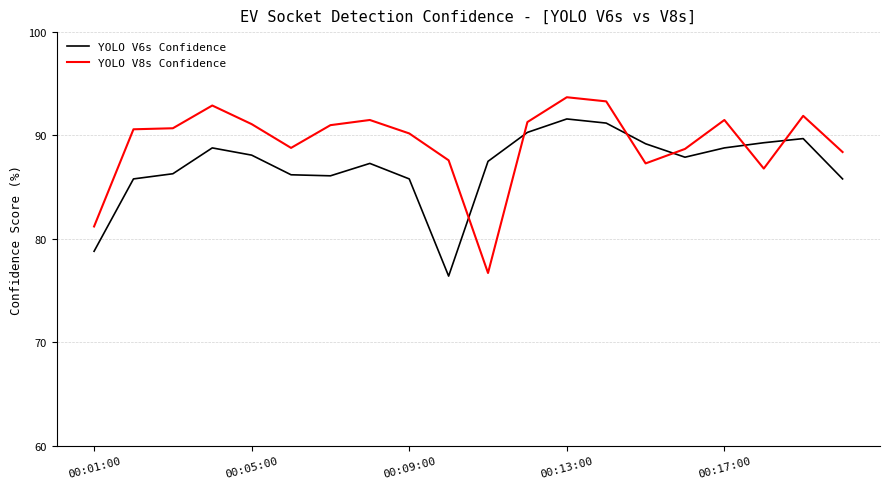

Which series has the largest total across all categories?

YOLO V8s Confidence